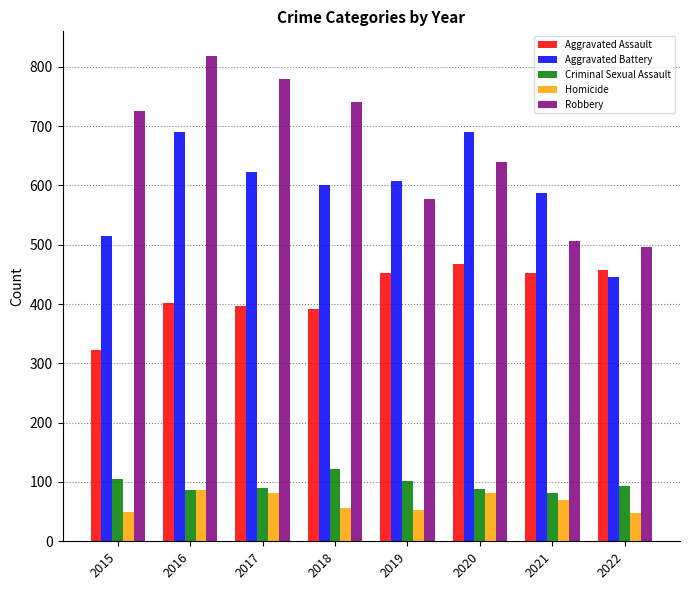

What is the lowest value of the Homicide series?

48